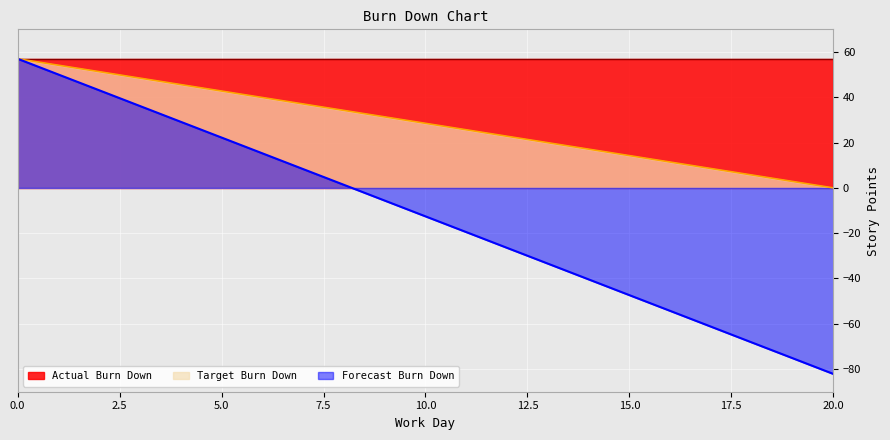

How many data points in Target Burn Down are less than 28?

10